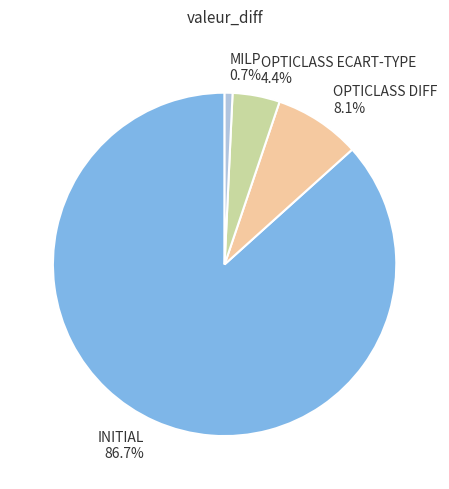

Which category has the biggest portion of the pie?

INITIAL